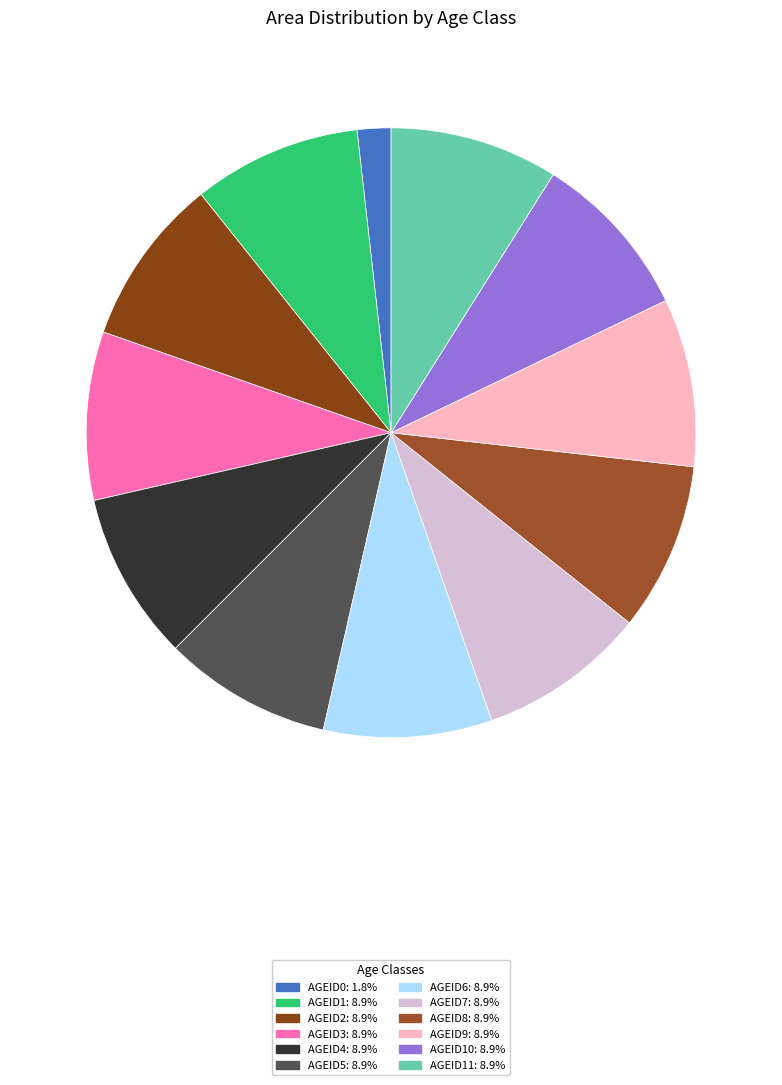

How many segments does this pie chart have?

12